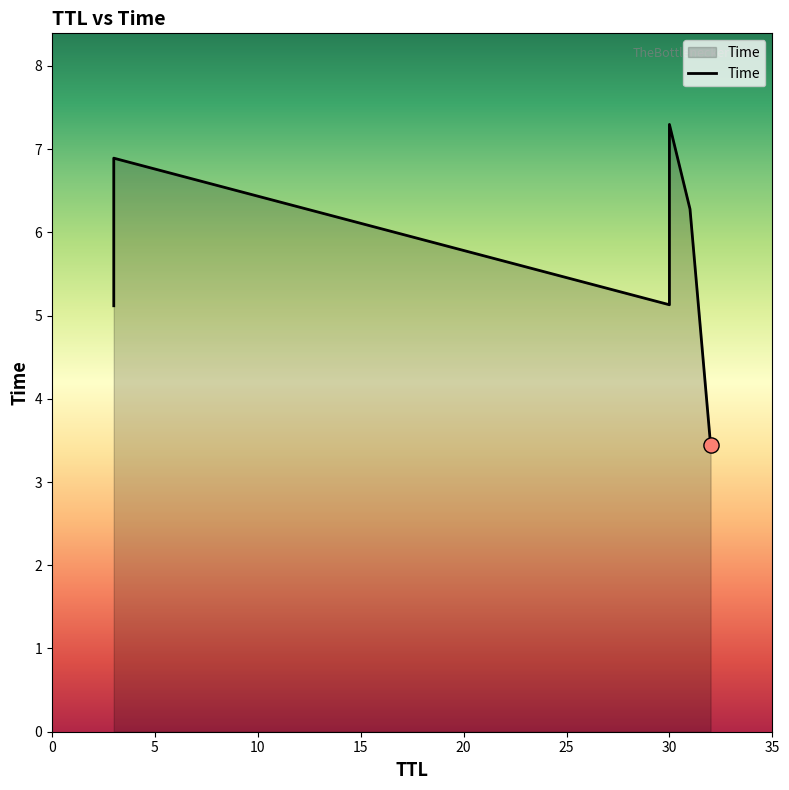

Approximately how many times larger is the value at 30 compared to 31?

0.8